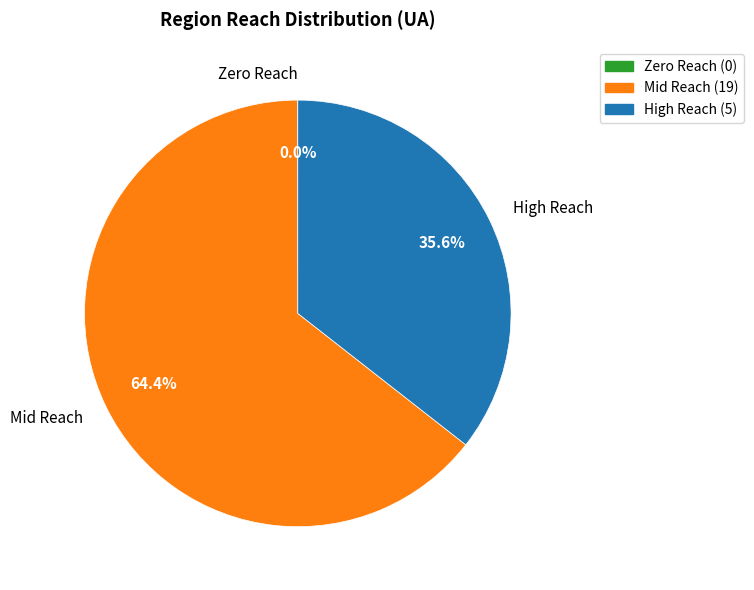

Combined, what portion of the pie is Mid Reach and High Reach?

100.0%